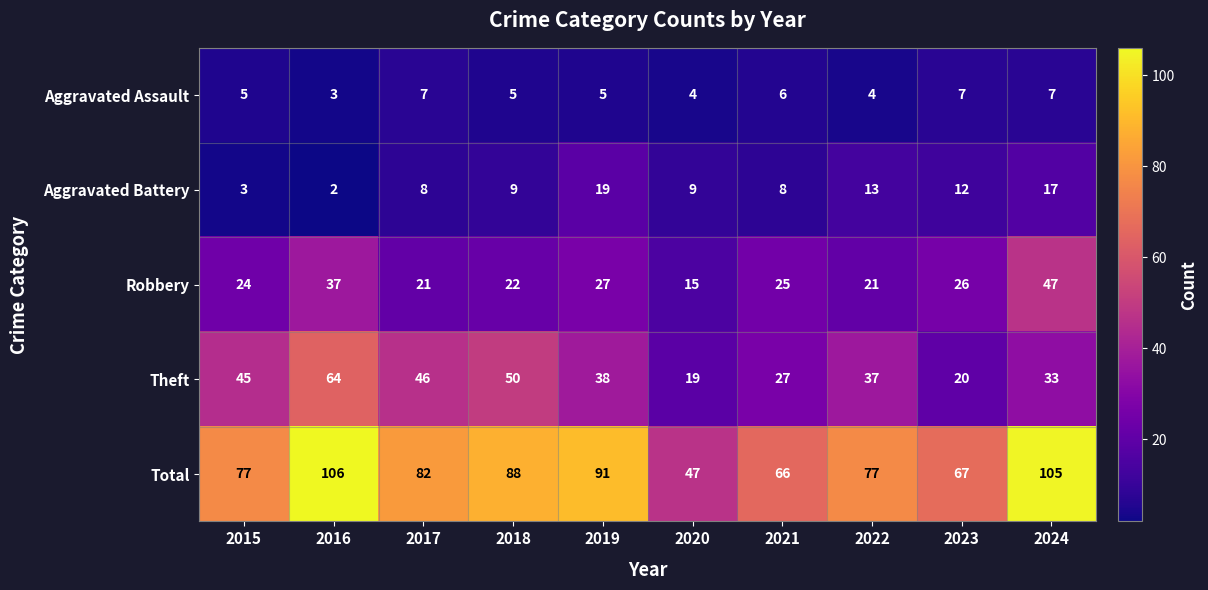

What is the difference between the maximum and second lowest values in the Aggravated Assault series?

3